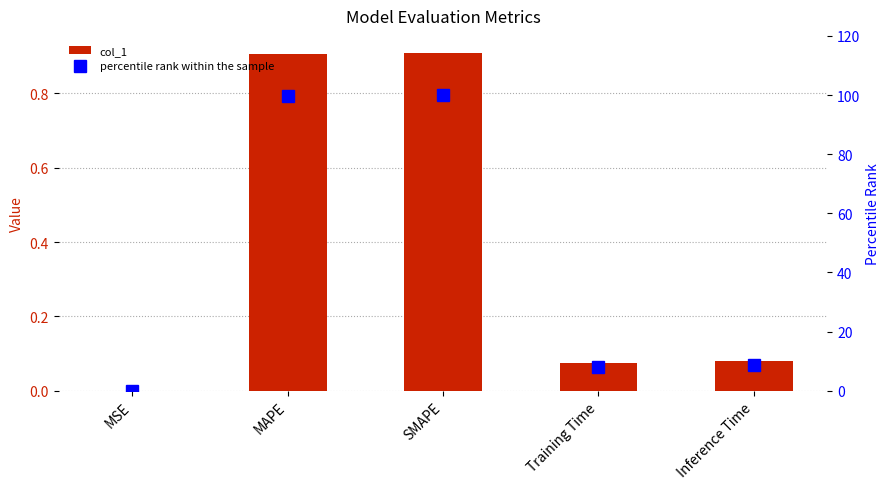

Is it true that col_1 equals 0.9 at MAPE?

True